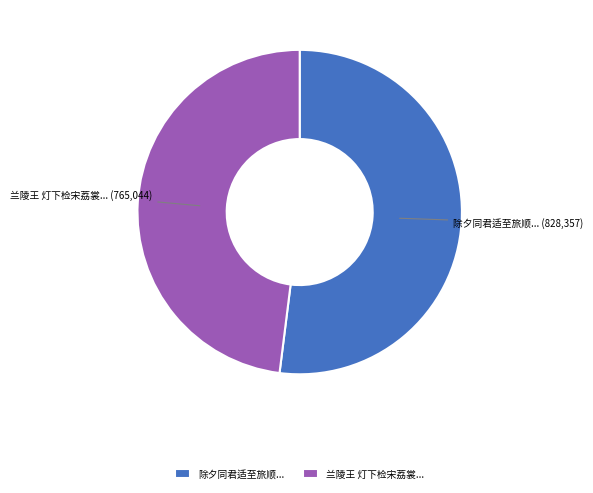

Which slice is the smallest?

兰陵王 灯下检宋荔裳...